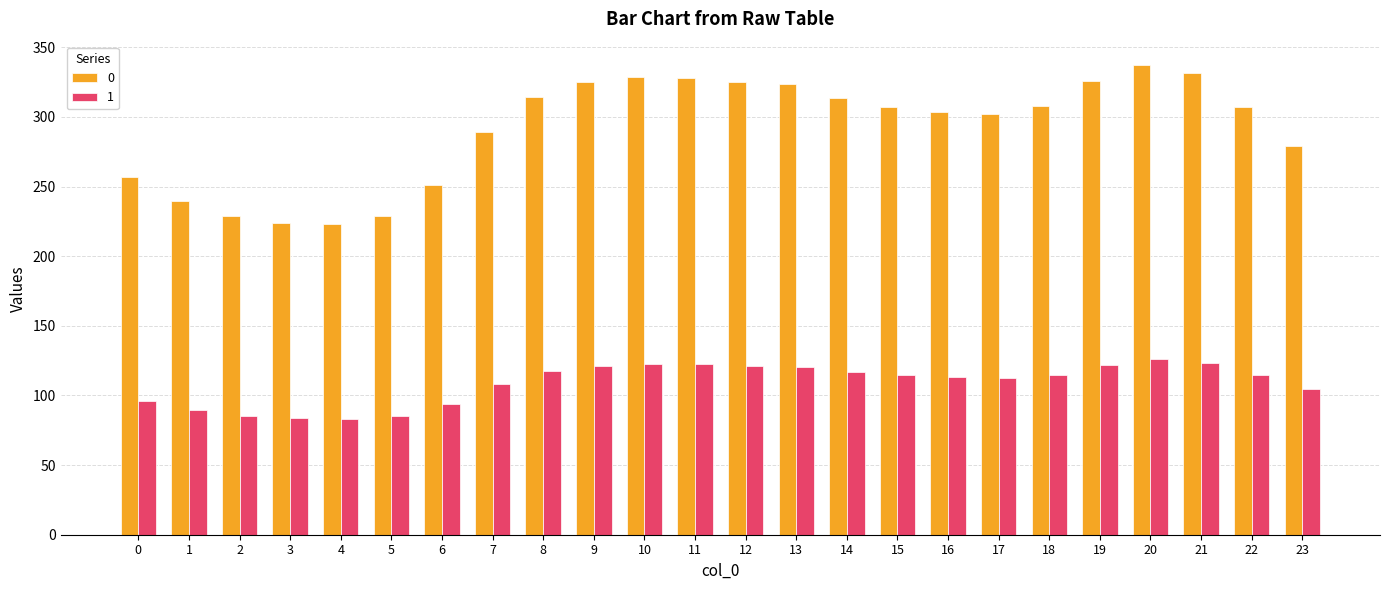

The 0 series shows 302.1 at 17. True or false?

True